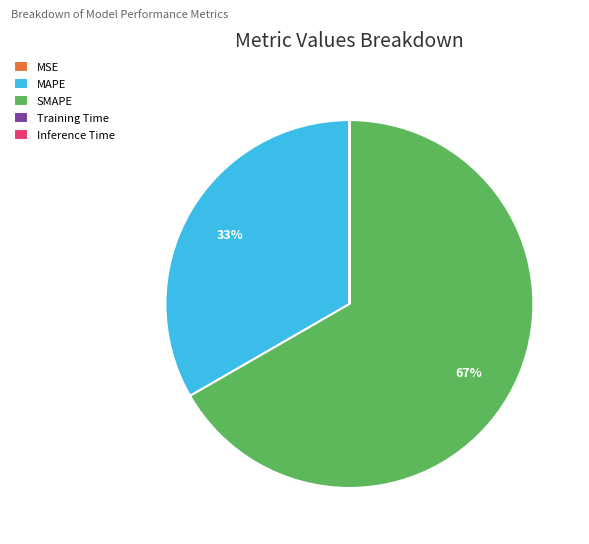

What is the majority slice?

SMAPE